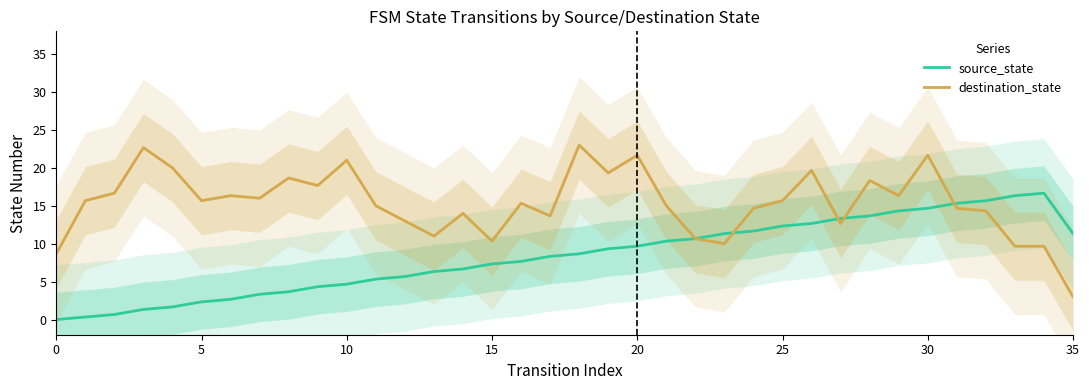

Between 11 and 12, which is larger?

12